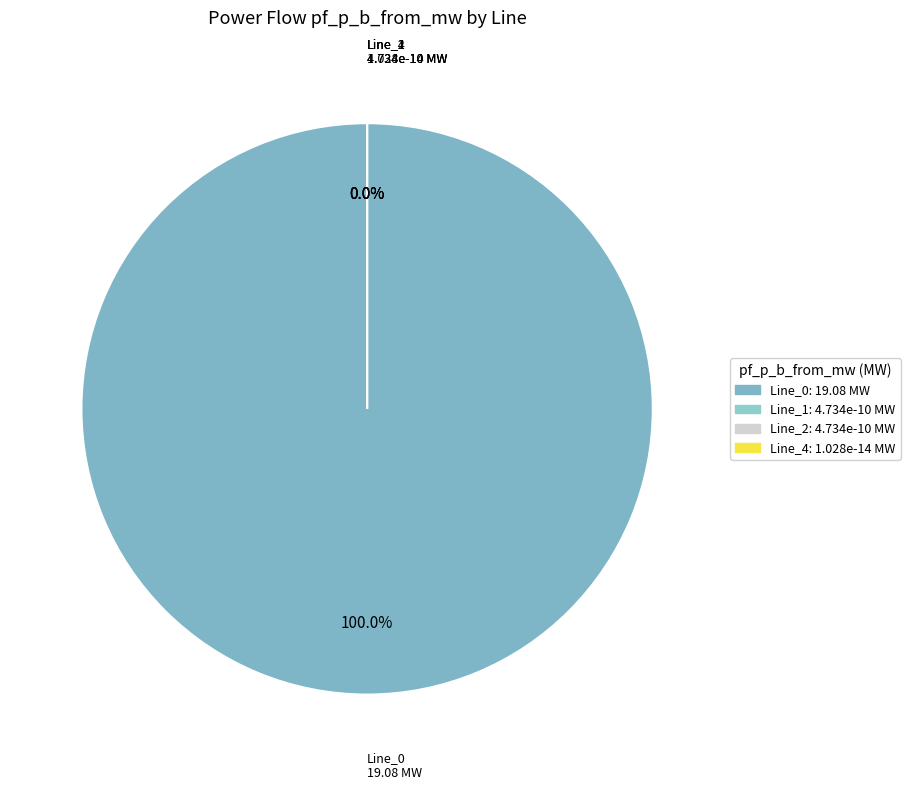

Which slice is the largest?

Line_0